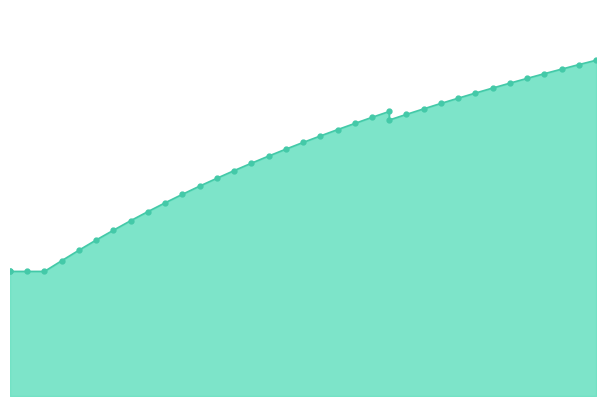

The value at 33 is 19.4. True or false?

False